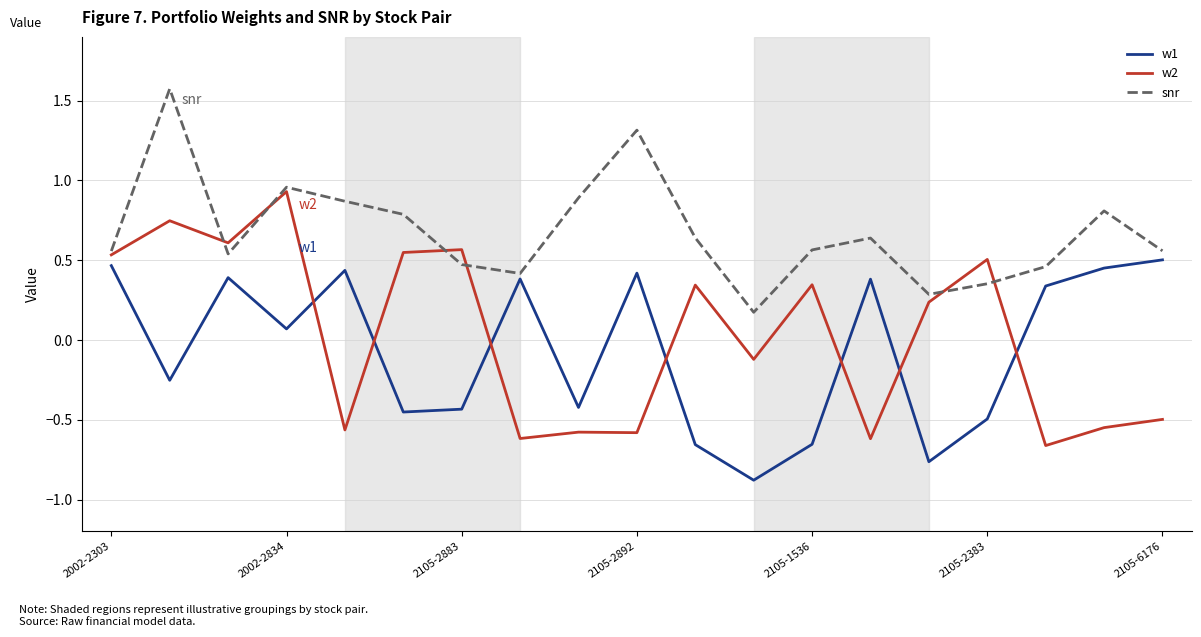

Which series has the largest total across all categories?

snr